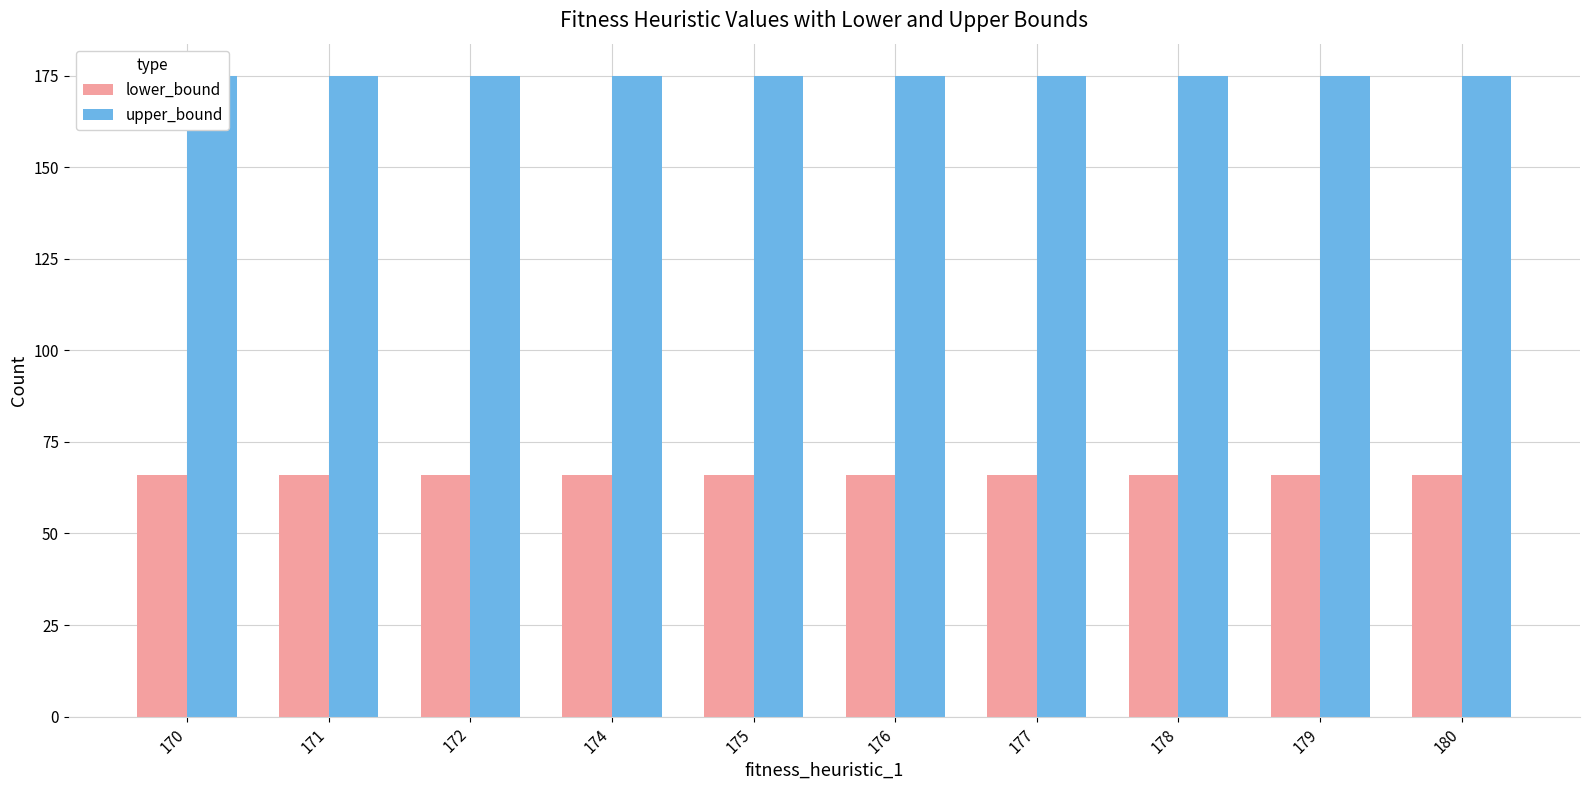

What is the greatest value displayed?

175